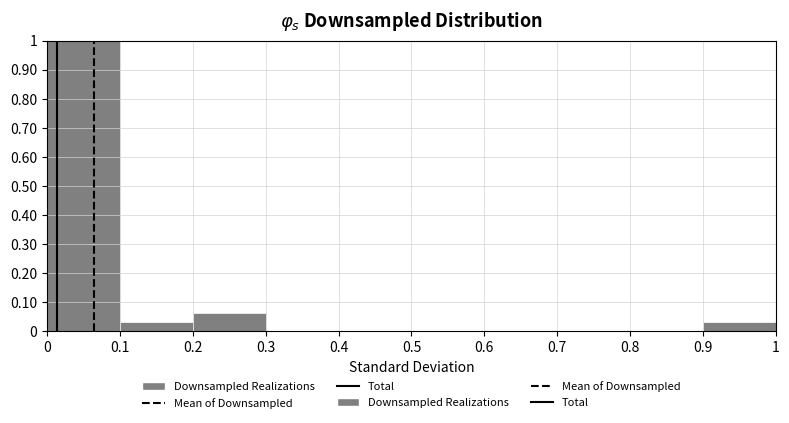

How tall is the bar that spans 0.1 to 0.2 on the x-axis? The values are not printed on the chart, so give them approximately, as read against the axis.

0.03